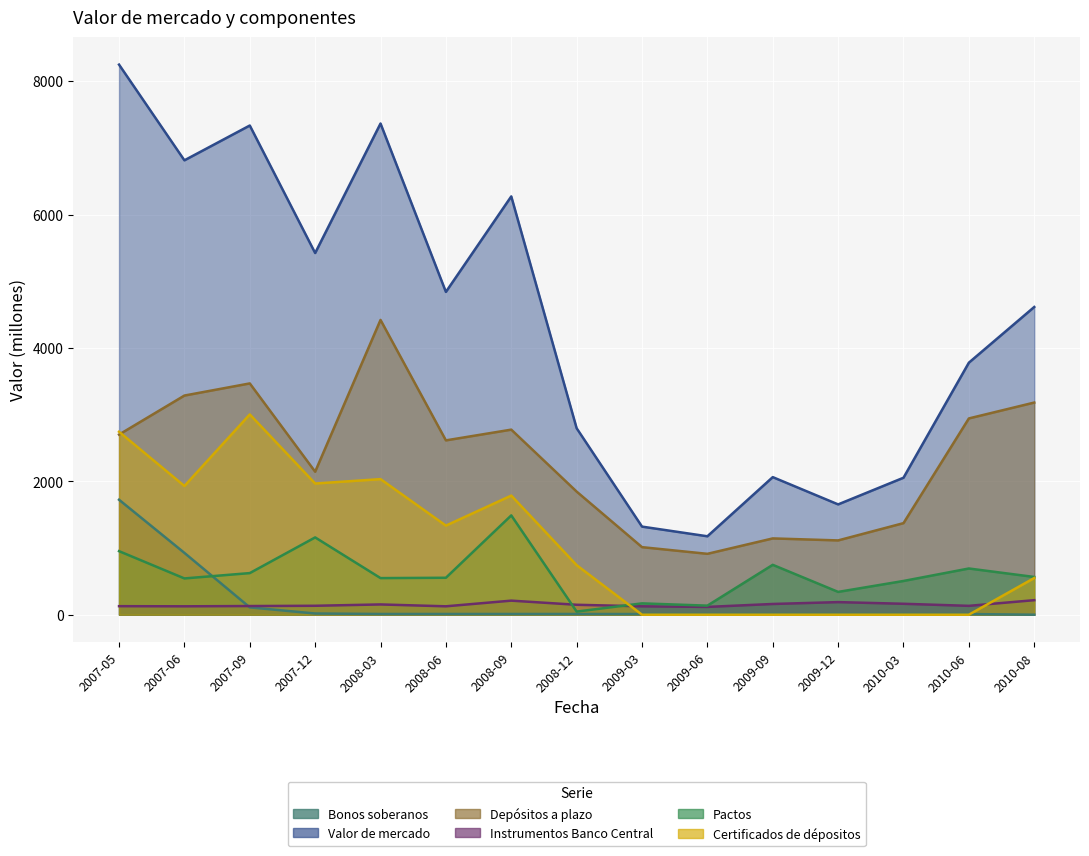

True or false: Bonos soberanos and Depósitos a plazo cross at least once.

False